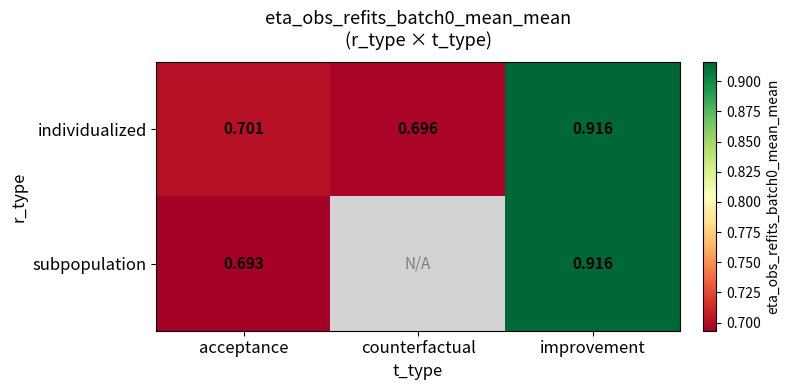

At how many categories does at least one series exceed 0?

3